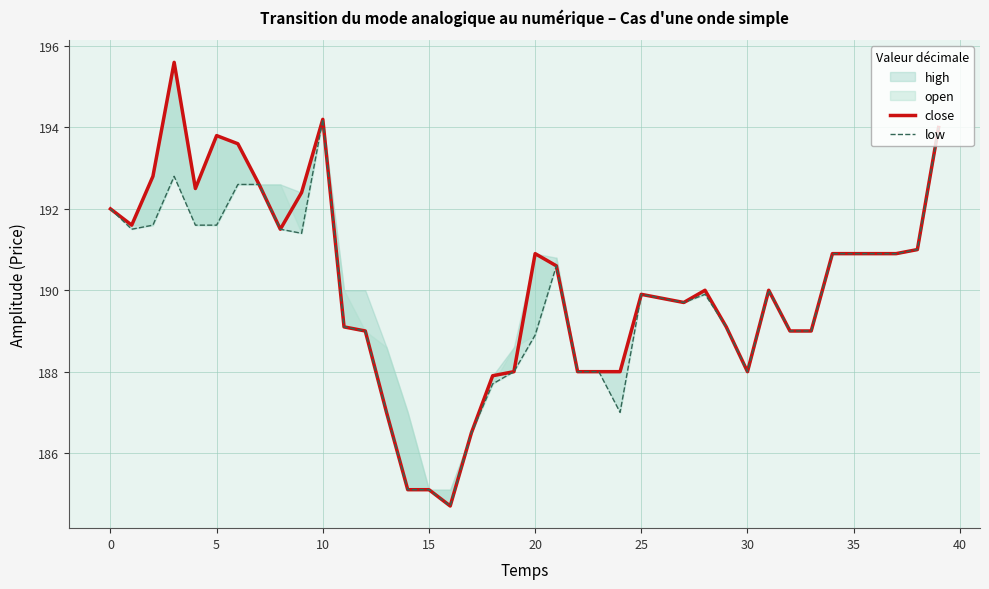

What is the maximum value for close?

195.6